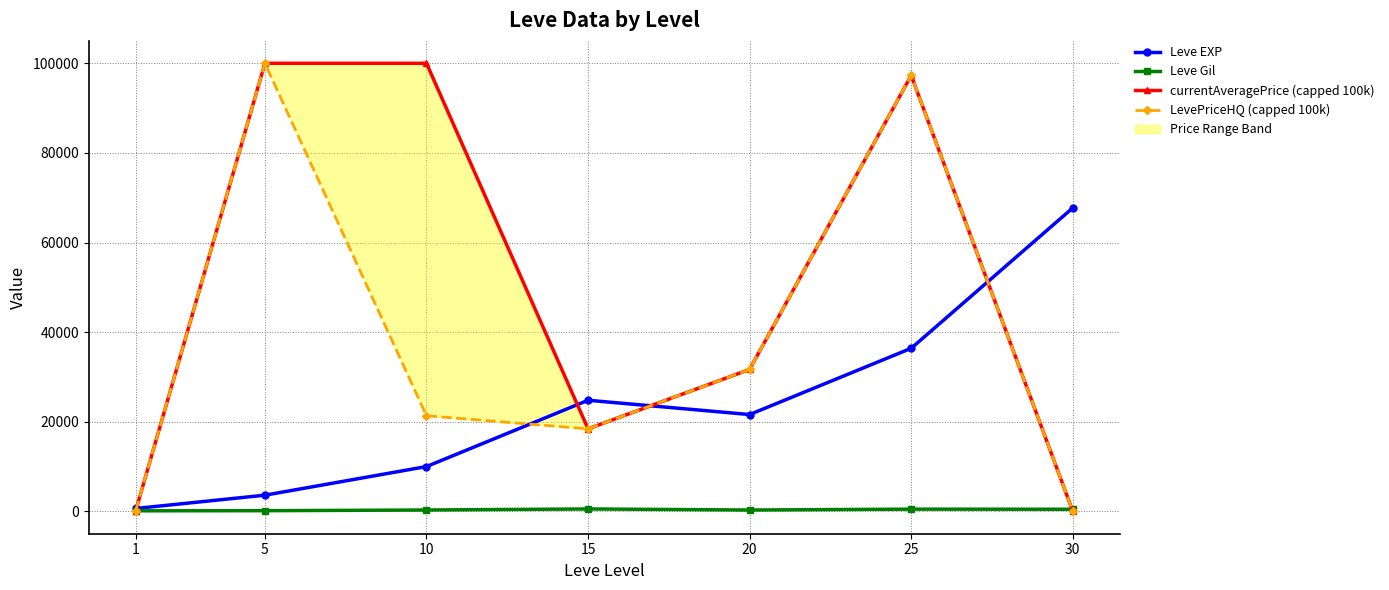

Is the value of currentAveragePrice (capped 100k) at 5 greater than the value of Leve Gil at 5?

Yes